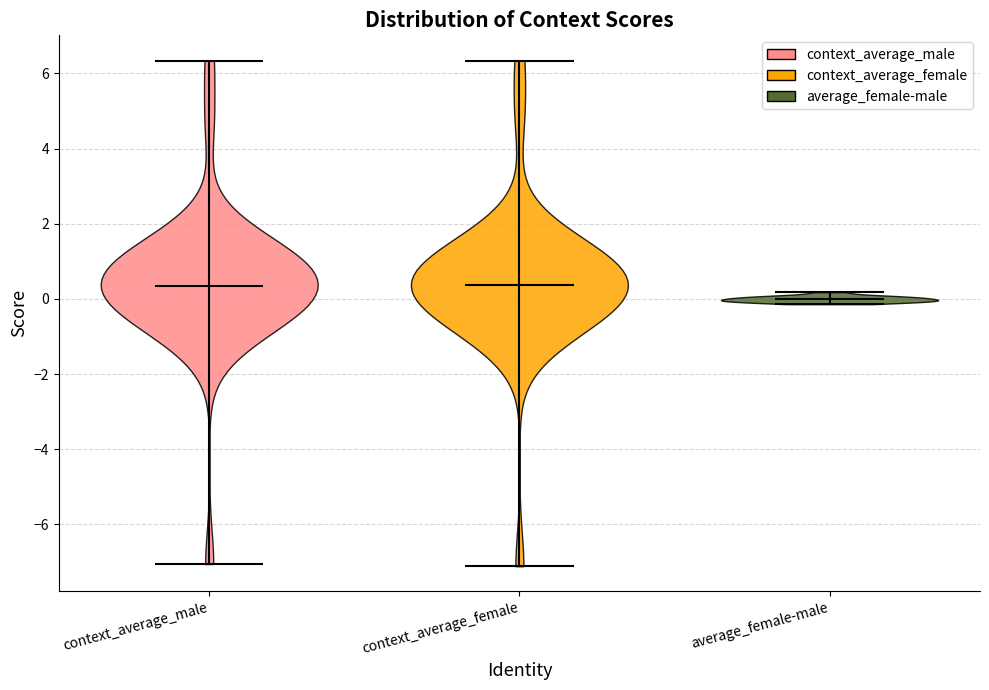

Reading left to right, read every violin against the y-axis: where its median line is, and the lowest and highest points it reaches. The values are not printed on the chart, so give them approximately, as read against the axis.

context_average_male: median line 0.4, lowest point -7.0, highest point 6.4
context_average_female: median line 0.4, lowest point -7.2, highest point 6.4
average_female-male: median line 0.0, lowest point -0.2, highest point 0.2